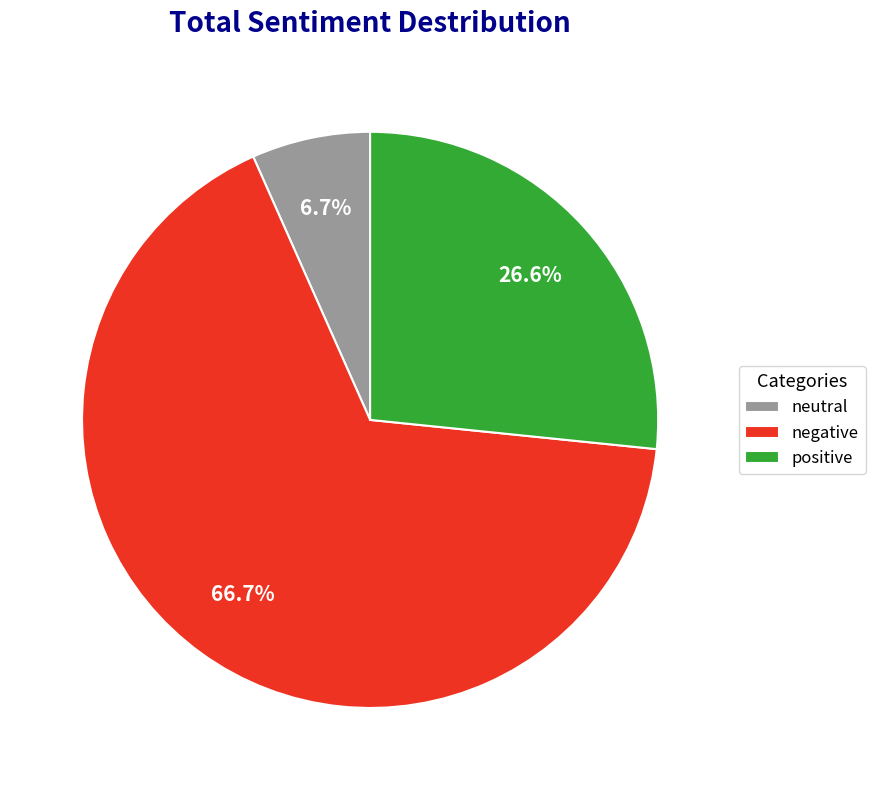

Which category has the biggest portion of the pie?

negative